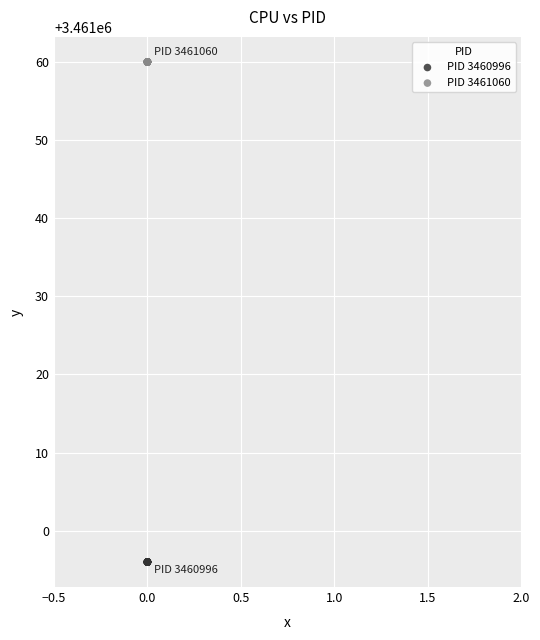

Which series contains the lowest Y value?

PID 3460996